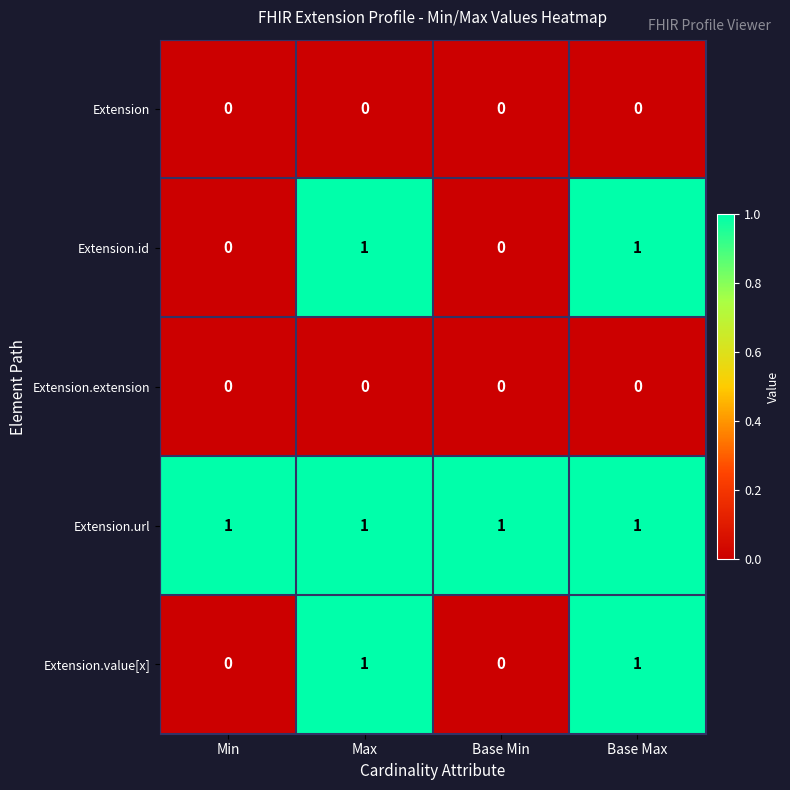

Is it true that Extension.extension equals 0 at Min?

True